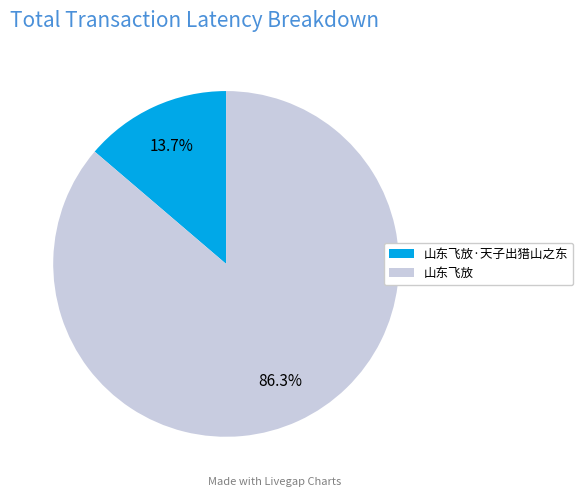

Is there a majority slice in this chart?

Yes